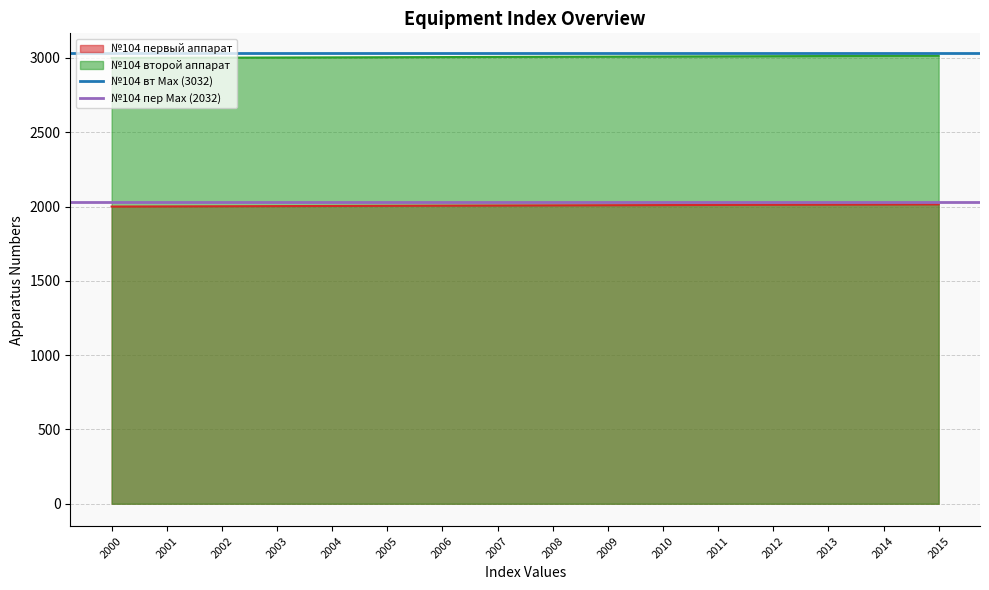

True or false: №104 первый аппарат and №104 второй аппарат intersect in this chart.

False